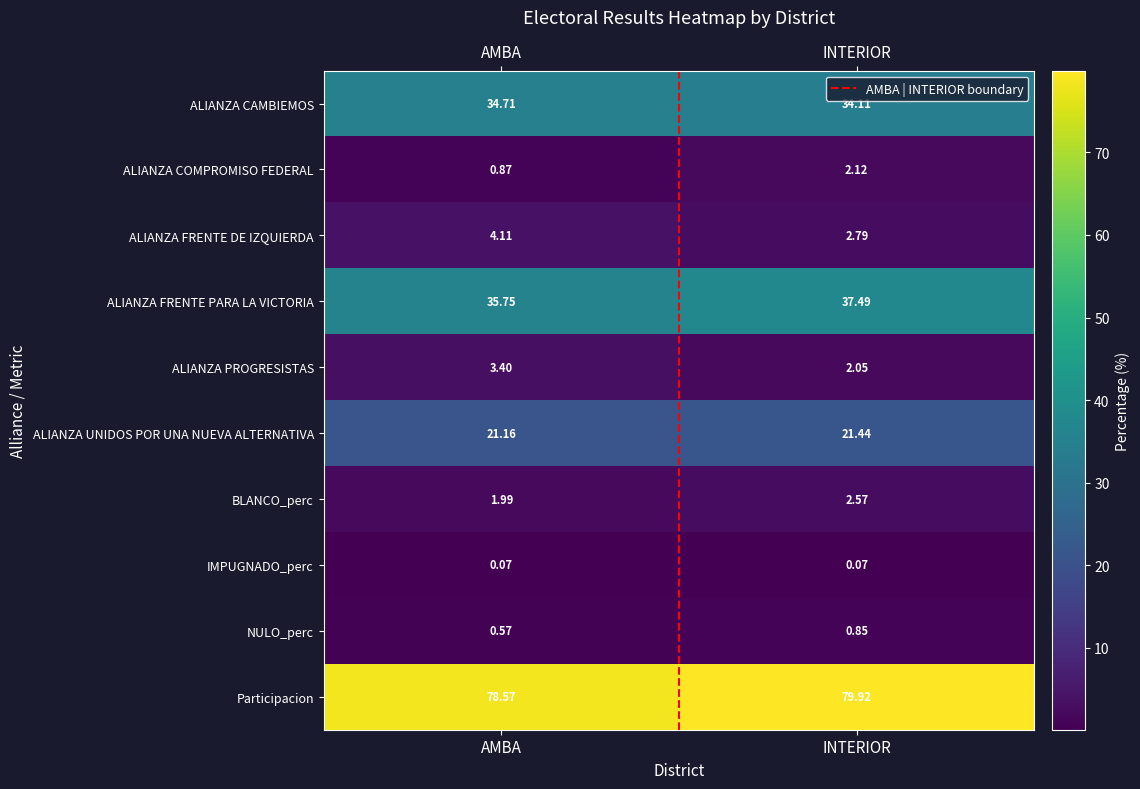

What is the total value across all series at INTERIOR?

183.4